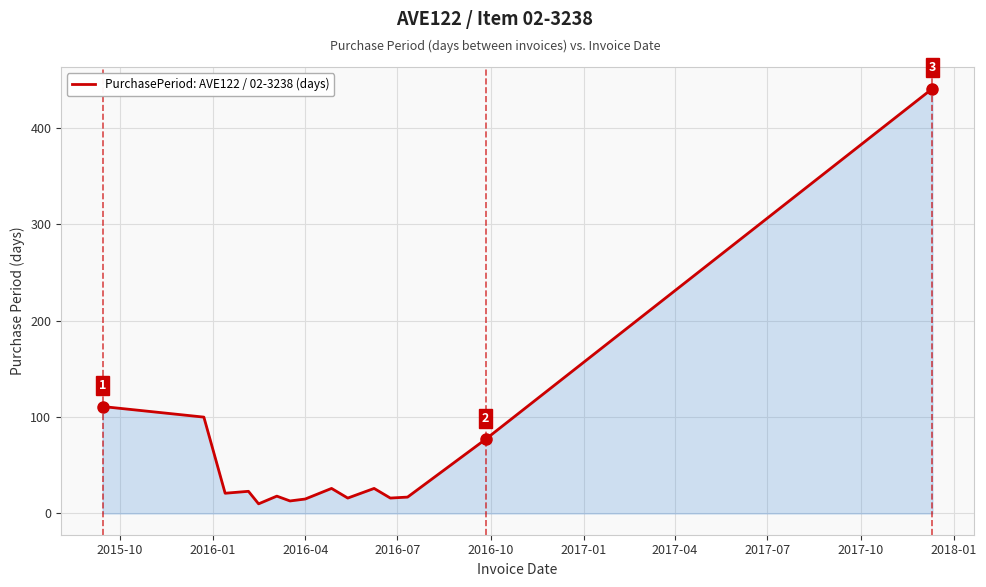

What is the difference between the maximum and minimum values?

431